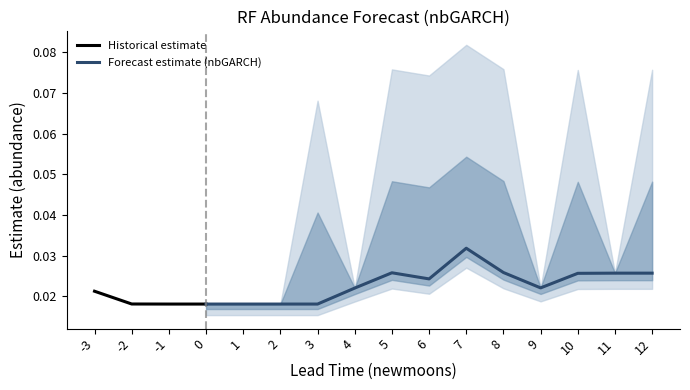

Count the Historical estimate values in the range 0 to 1.

4